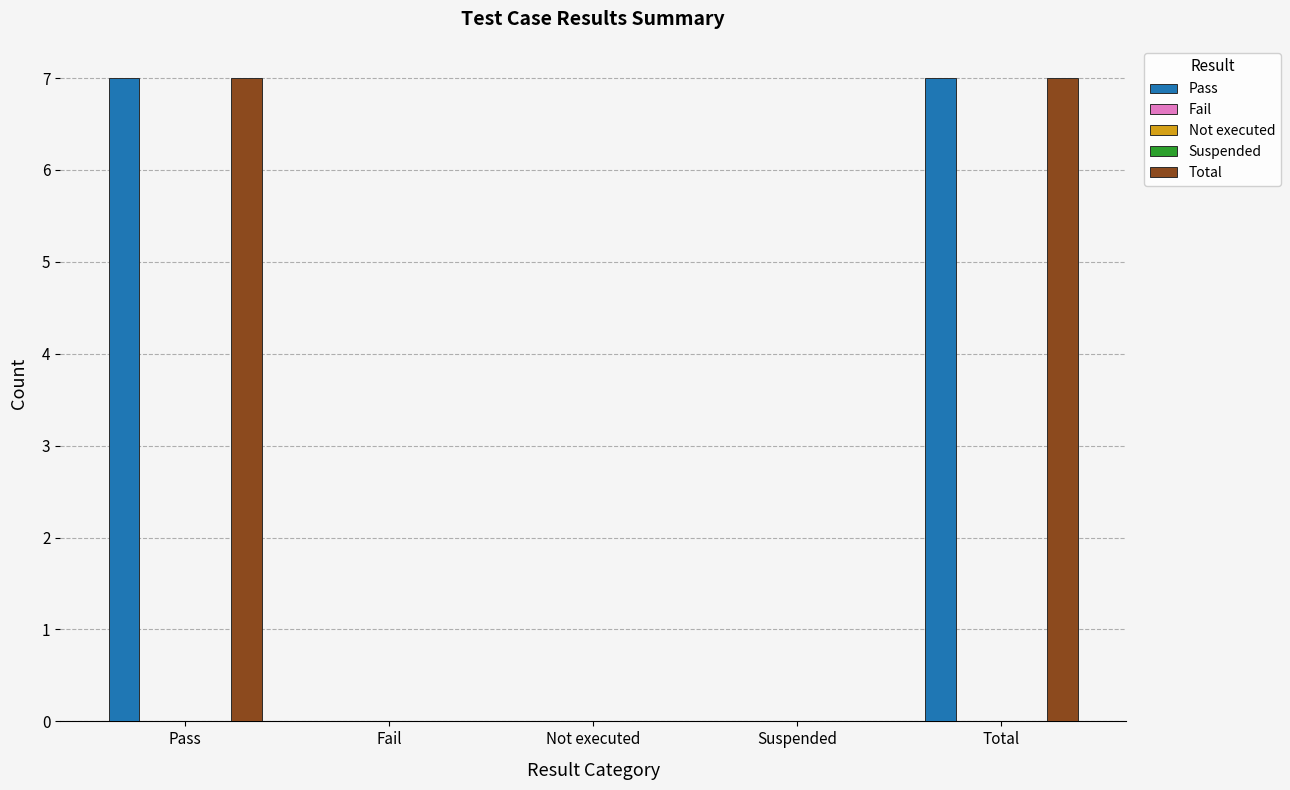

What are all the series names shown in the legend?

Pass, Fail, Not executed, Suspended, Total